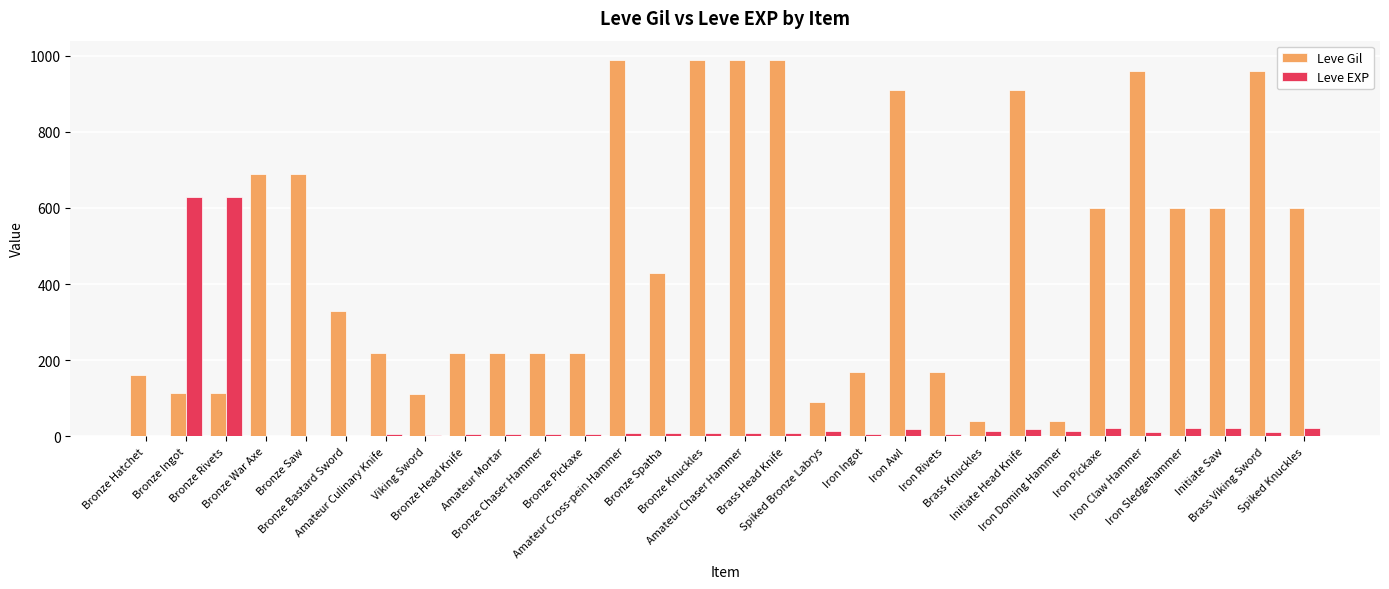

What is the greatest value displayed?

990